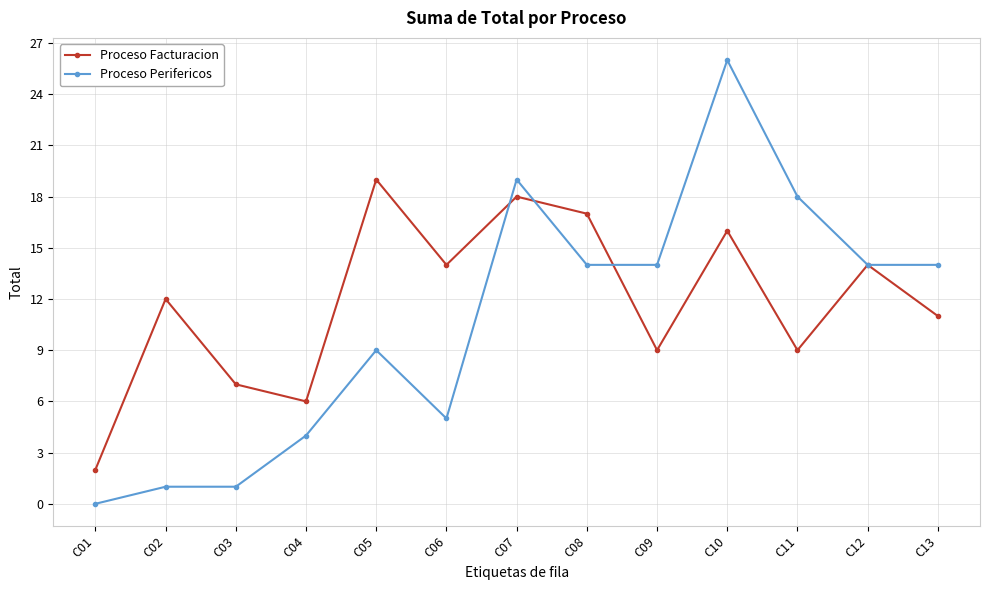

True or false: Proceso Facturacion and Proceso Perifericos cross at least once.

True